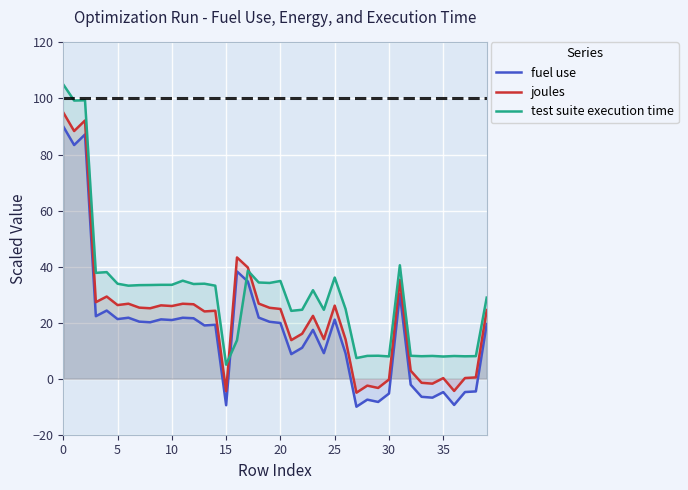

Which series changed the most between 12 and 31?

fuel use